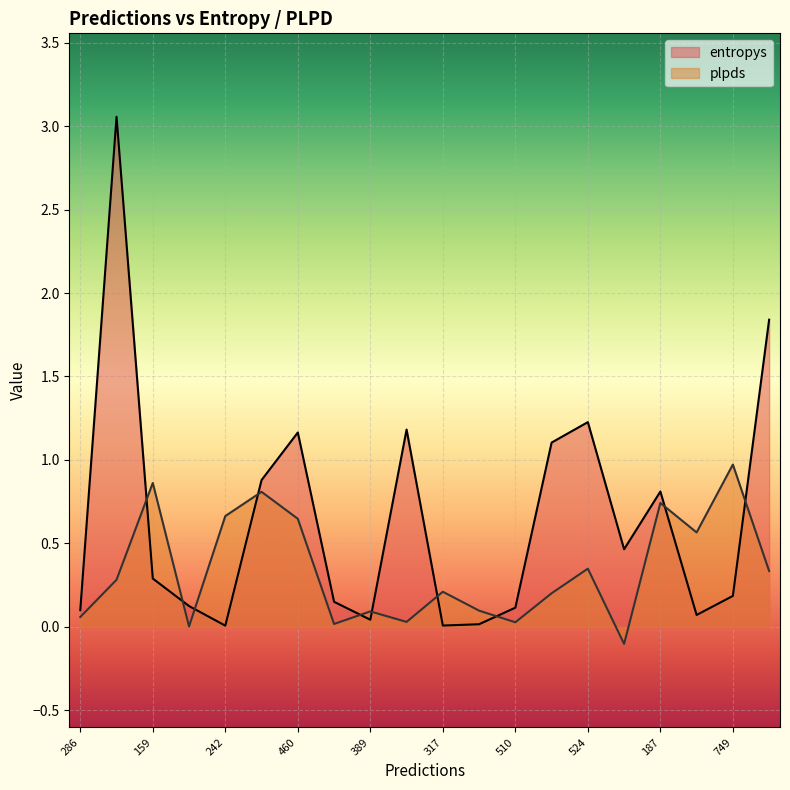

What is the difference between the entropys values at 242 and 5?

0.5